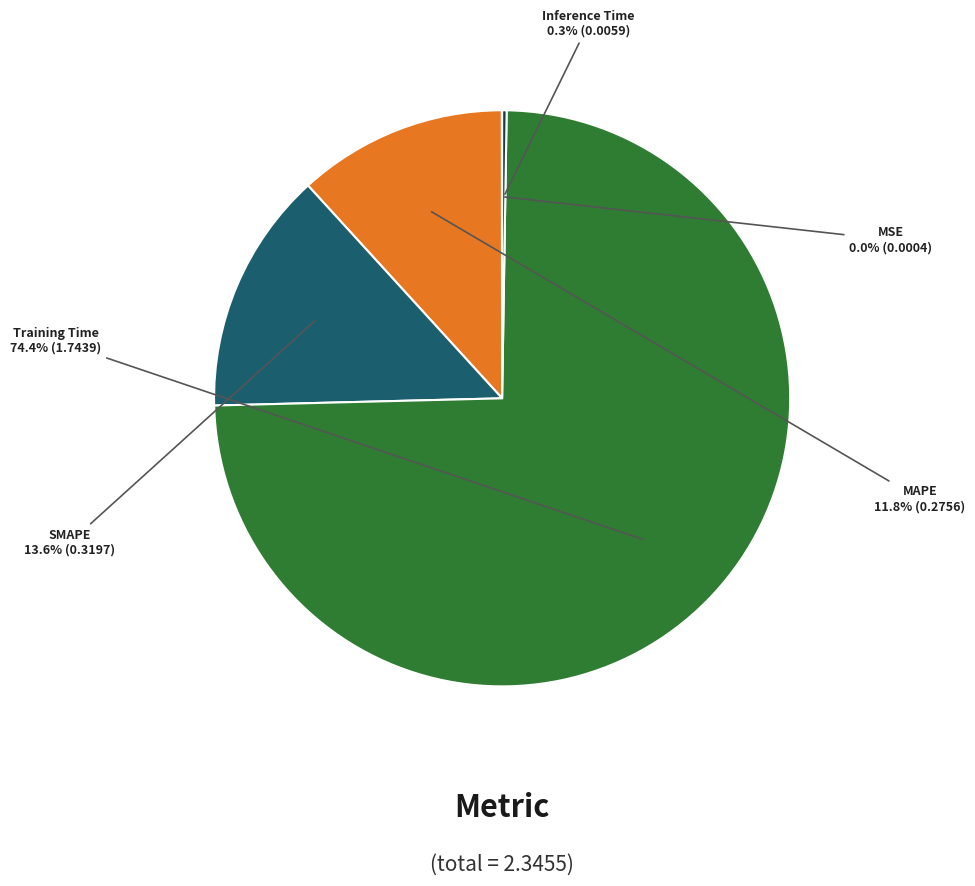

What is the majority slice?

Training Time